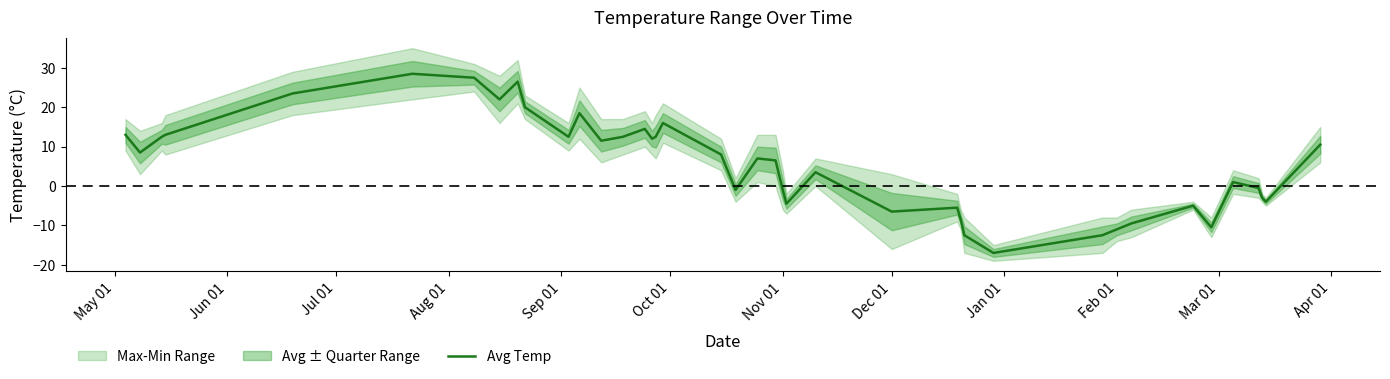

Reading right to left, what are all the values shown in this chart?

10.5	-4.0	-3.0	-0.5	1.0	-10.5	-5.0	-9.5	-11.0	-12.5	-17.0	-12.5	-8.5	-5.5	-6.5	3.5	-4.5	-1.0	6.5	7.0	-1.0	8.0	16.0	12.5	12.0	14.5	12.5	11.5	18.5	12.5	20.0	26.5	22.0	27.5	28.5	23.5	13.0	12.5	8.5	13.0